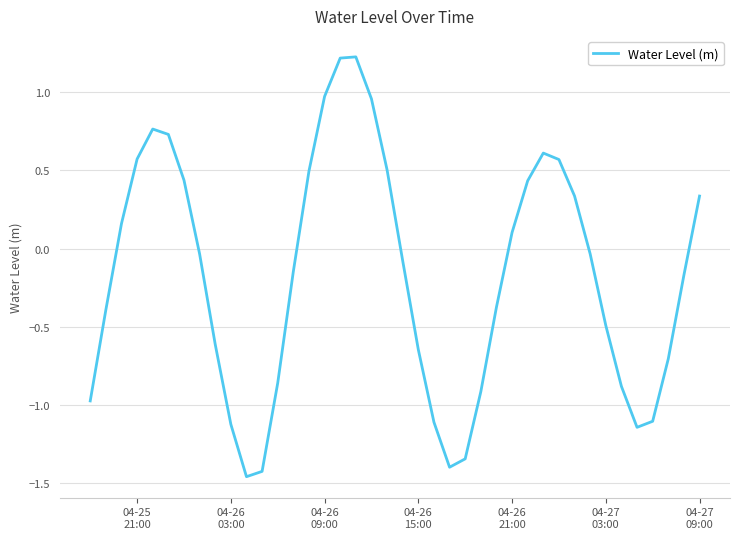

What is the maximum value shown in the chart?

1.2